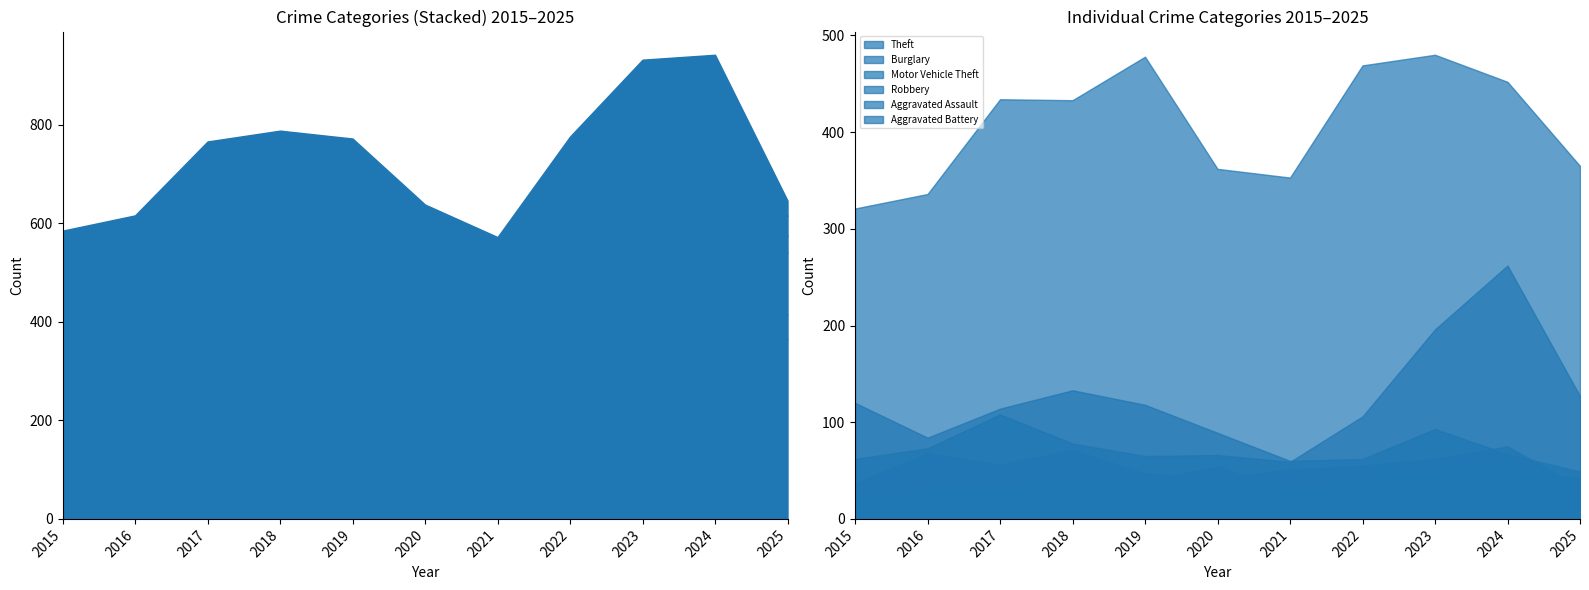

At which label is Robbery closest to 54?

2022